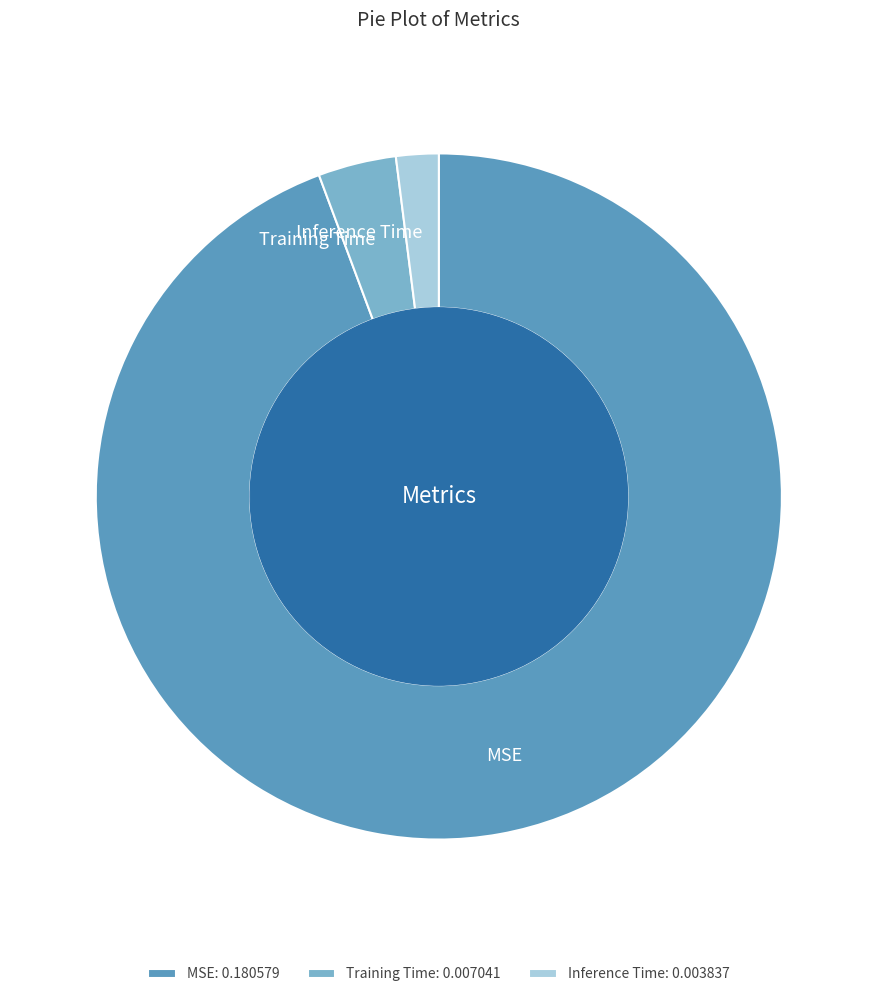

Which category accounts for the majority?

MSE